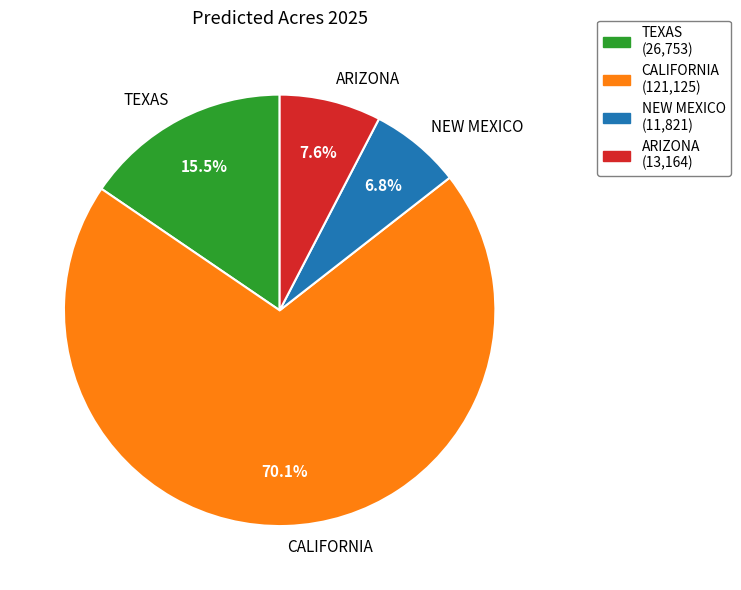

Approximately how many times larger is the value at NEW MEXICO compared to CALIFORNIA?

0.1